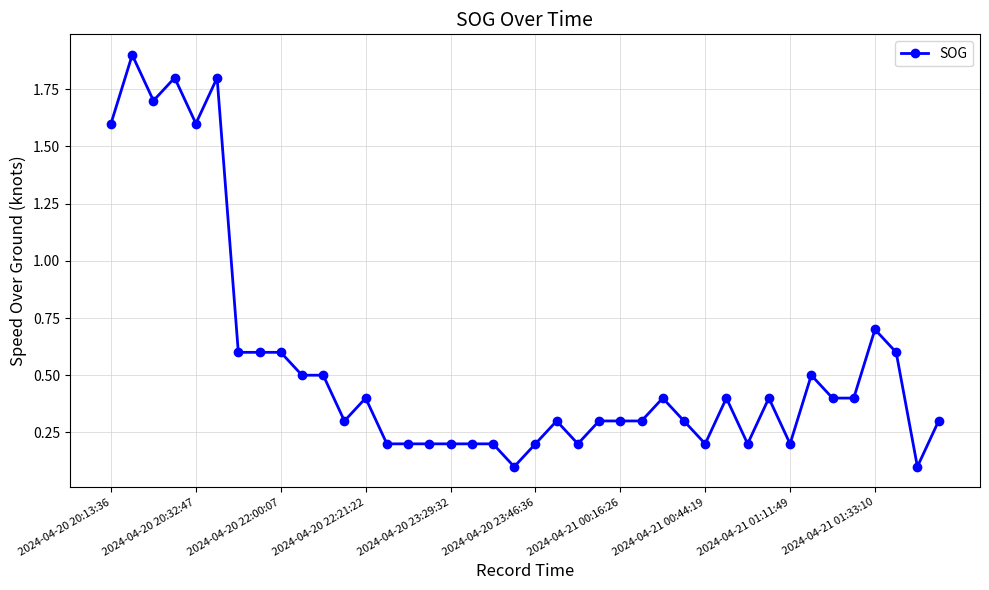

What is the difference between the second highest and minimum values?

1.7